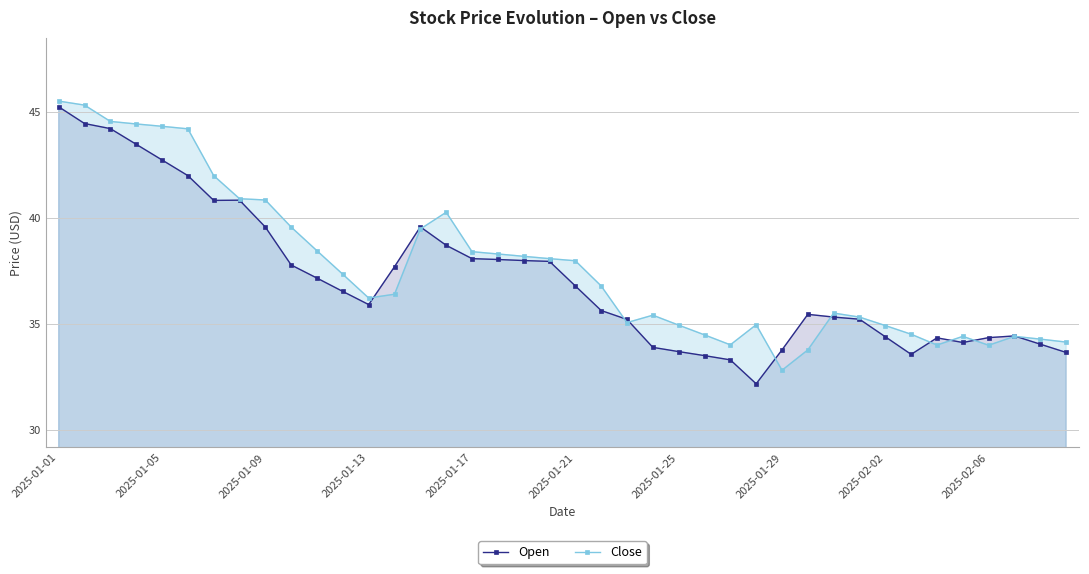

What is the total value across all series at 2025-01-29?

66.6